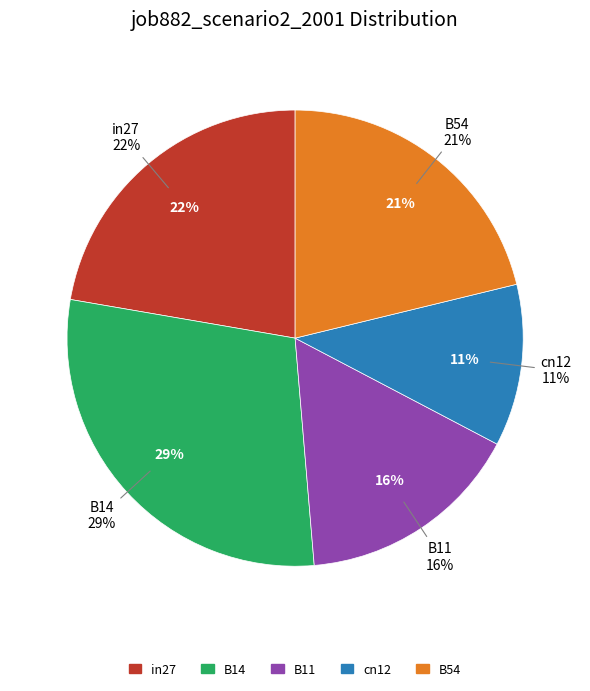

Which slice is the smallest?

cn12